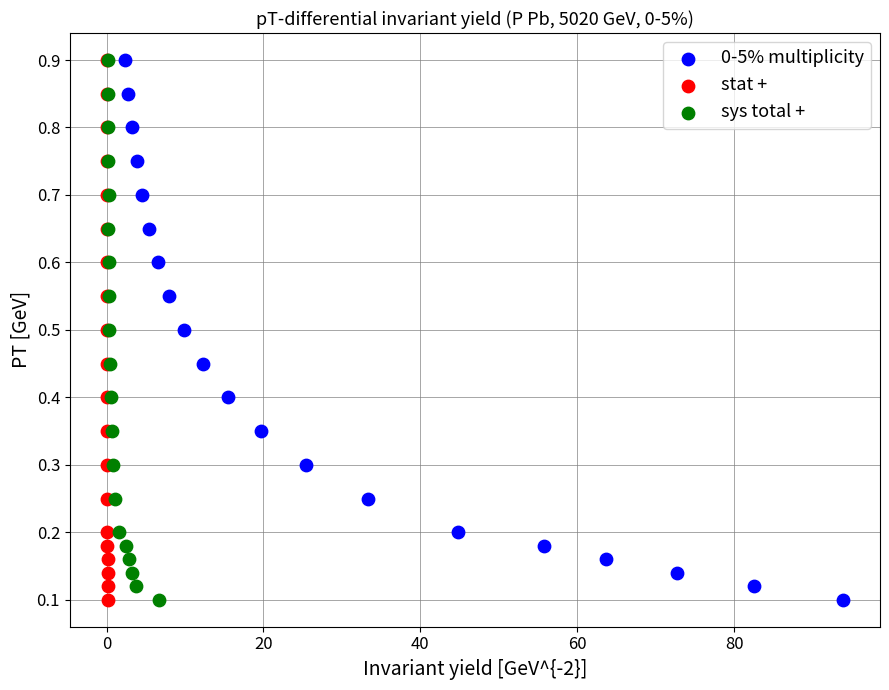

What are all the series names shown in the legend?

0-5% multiplicity, stat +, sys total +